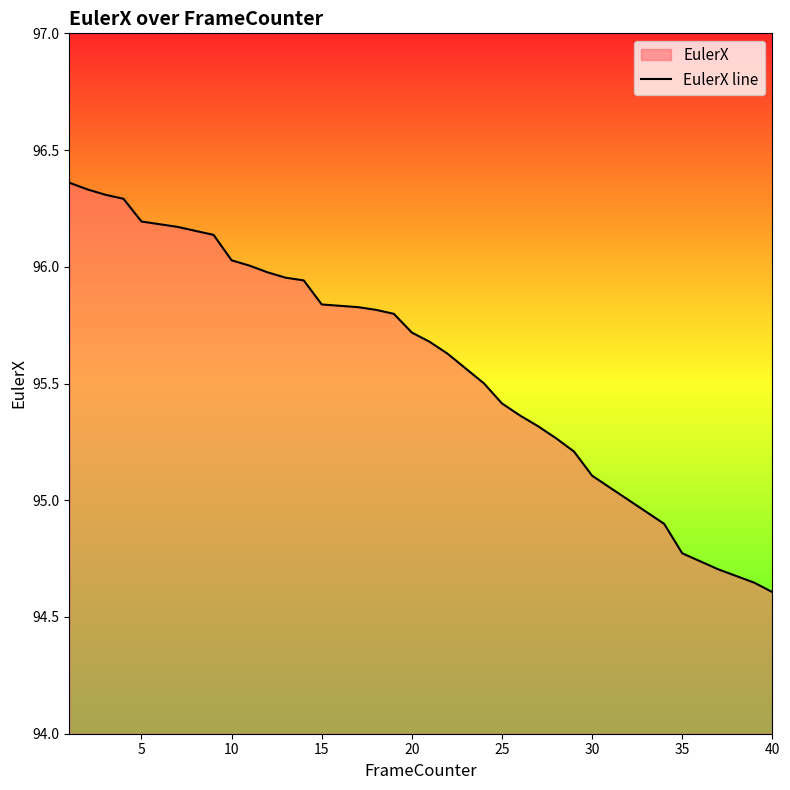

What is the difference between the maximum and second lowest values?

1.7